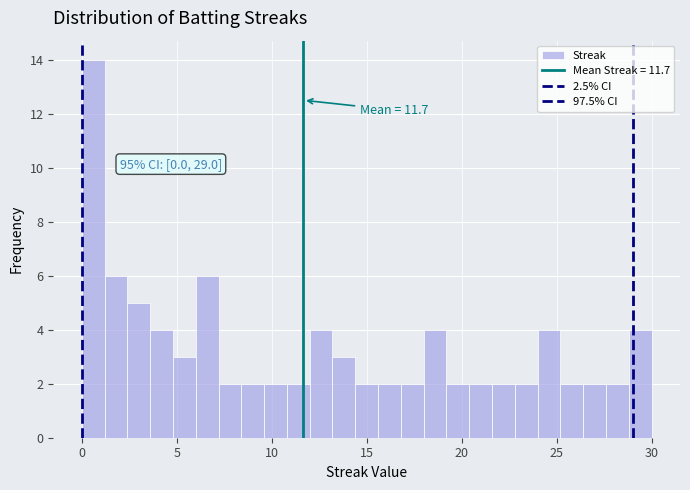

Around what value on the x-axis is the tallest bar? Give the approximate position of its centre, as read against the axis.

0.5